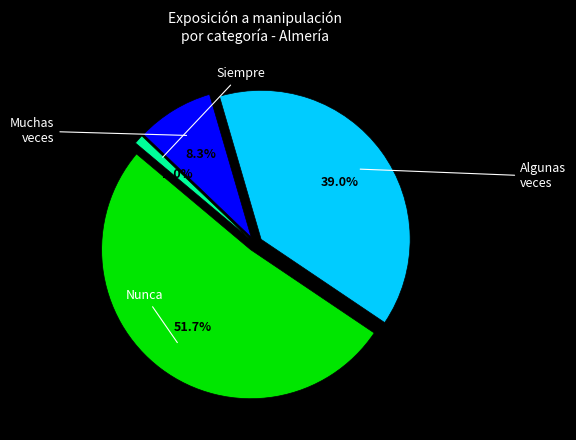

To the nearest percent, what is the difference between the Muchas veces and Siempre slice percentages?

7%